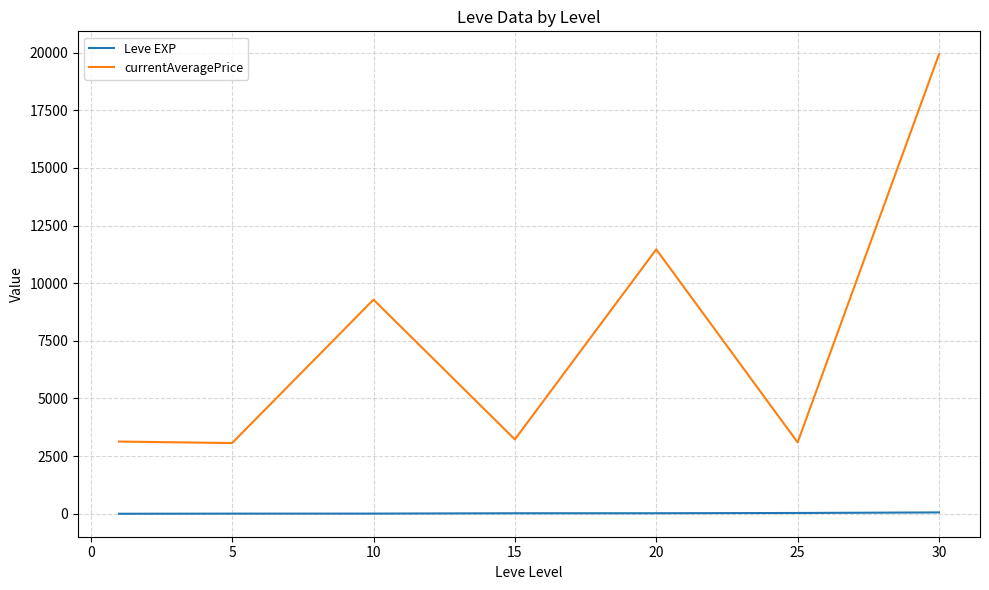

Rank the series by their average value, from lowest to highest.

Leve EXP, currentAveragePrice